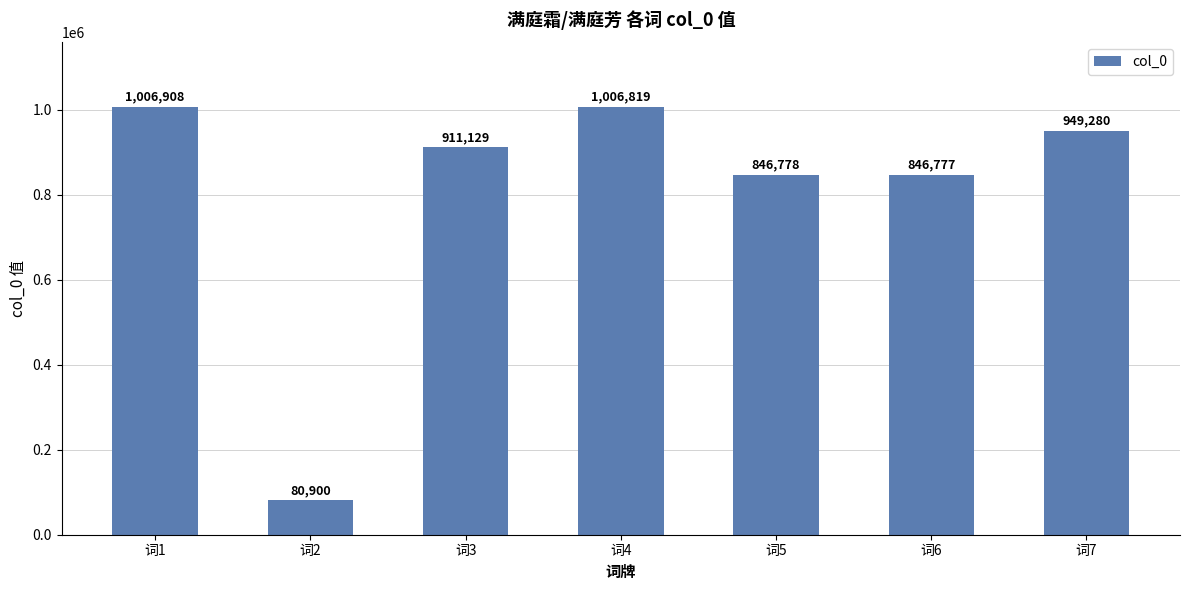

At which category does the chart reach its peak across all series?

词1